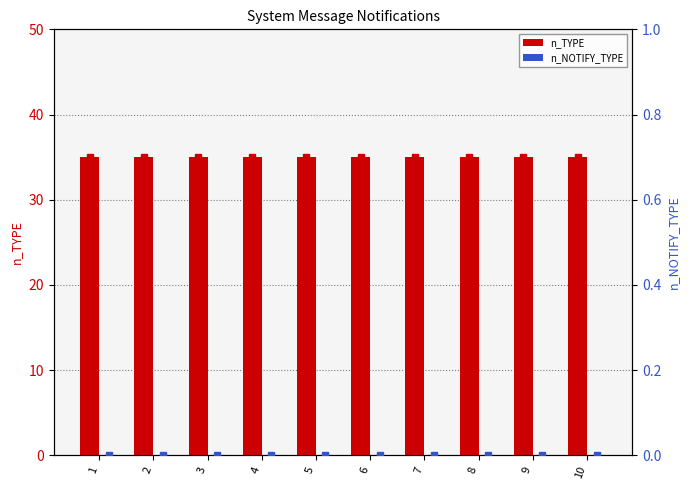

Reading left to right, transcribe all the data shown in this chart.

n_TYPE: 1=35	2=35	3=35	4=35	5=35	6=35	7=35	8=35	9=35	10=35
n_NOTIFY_TYPE: 1=0	2=0	3=0	4=0	5=0	6=0	7=0	8=0	9=0	10=0